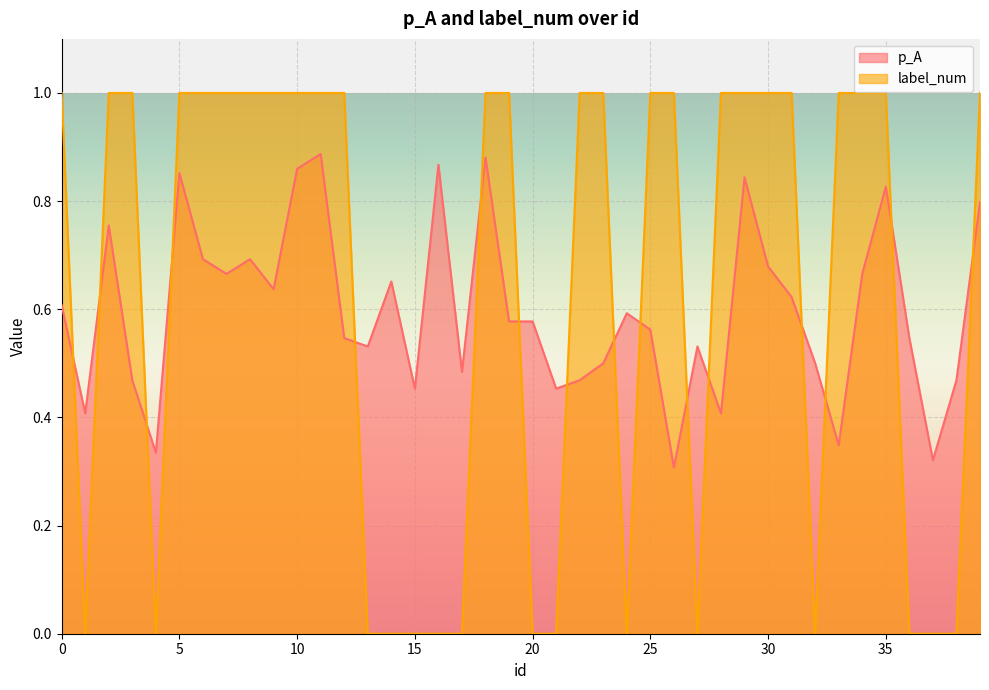

Reading right to left, transcribe all the data shown in this chart.

p_A: 39=0.8	38=0.5	37=0.3	36=0.5	35=0.8	34=0.7	33=0.3	32=0.5	31=0.6	30=0.7	29=0.8	28=0.4	27=0.5	26=0.3	25=0.6	24=0.6	23=0.5	22=0.5	21=0.5	20=0.6	19=0.6	18=0.9	17=0.5	16=0.9	15=0.5	14=0.7	13=0.5	12=0.5	11=0.9	10=0.9	9=0.6	8=0.7	7=0.7	6=0.7	5=0.9	4=0.3	3=0.5	2=0.8	1=0.4	0=0.6
label_num: 39=1.0	38=0.0	37=0.0	36=0.0	35=1.0	34=1.0	33=1.0	32=0.0	31=1.0	30=1.0	29=1.0	28=1.0	27=0.0	26=1.0	25=1.0	24=0.0	23=1.0	22=1.0	21=0.0	20=0.0	19=1.0	18=1.0	17=0.0	16=0.0	15=0.0	14=0.0	13=0.0	12=1.0	11=1.0	10=1.0	9=1.0	8=1.0	7=1.0	6=1.0	5=1.0	4=0.0	3=1.0	2=1.0	1=0.0	0=1.0